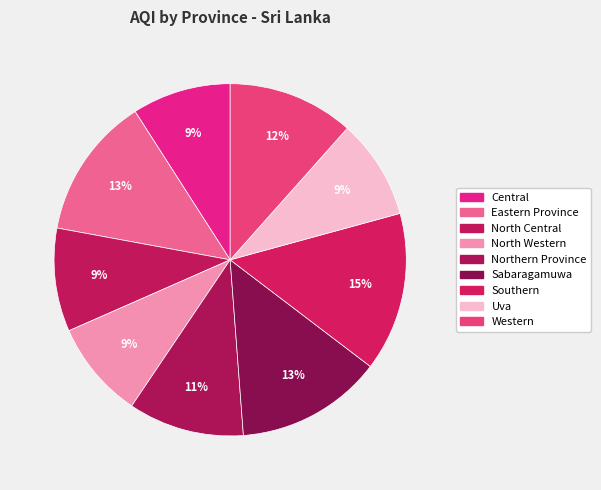

True or false: Uva accounts for 17% of the total.

False